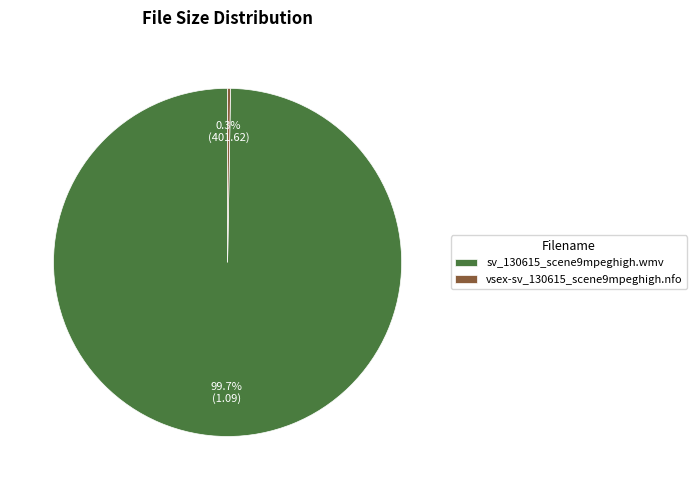

Is there a majority slice in this chart?

Yes